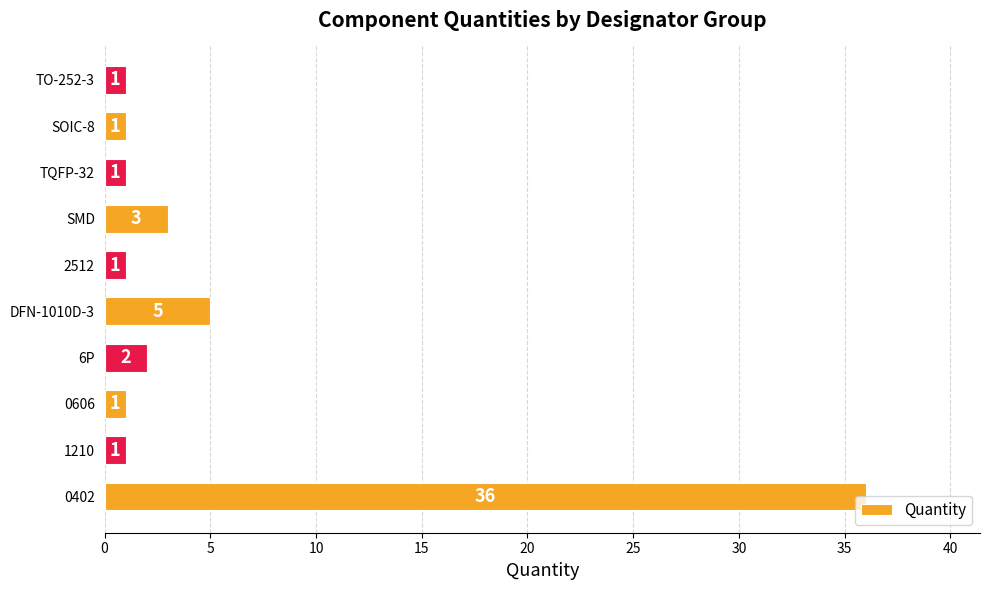

Where is the data nearest to the value 18?

DFN-1010D-3